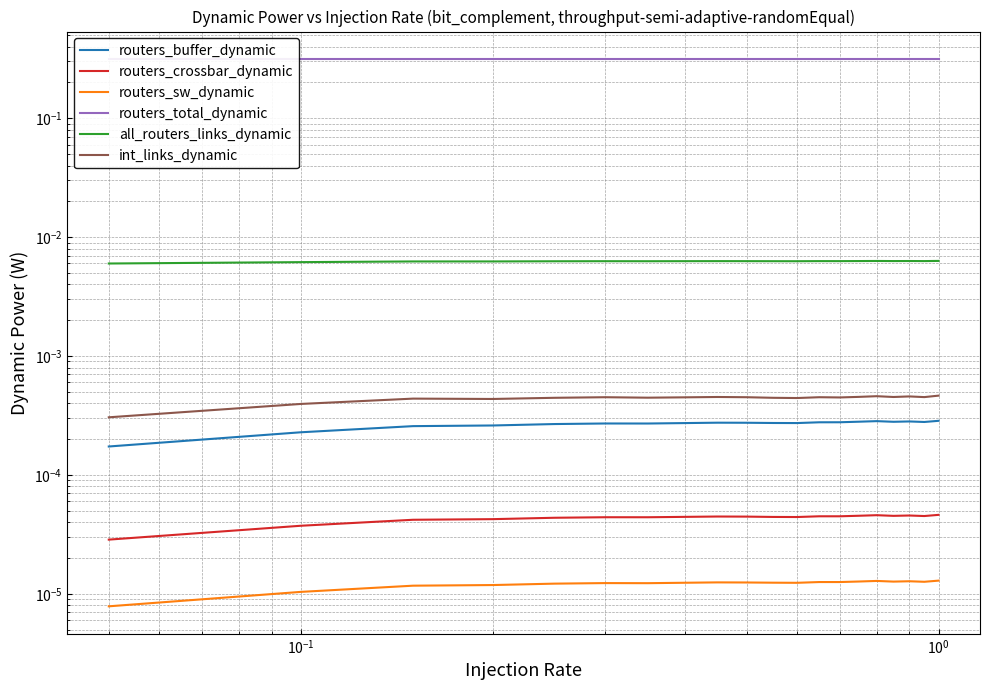

What are all the series names shown in the legend?

routers_buffer_dynamic, routers_crossbar_dynamic, routers_sw_dynamic, routers_total_dynamic, all_routers_links_dynamic, int_links_dynamic